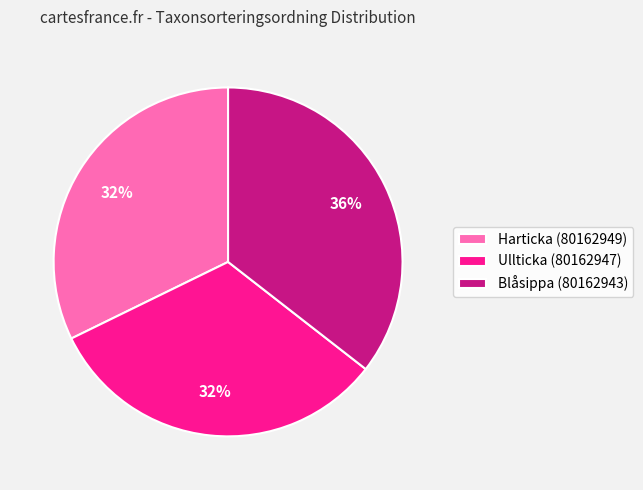

Which category has the biggest portion of the pie?

Blåsippa (80162943)